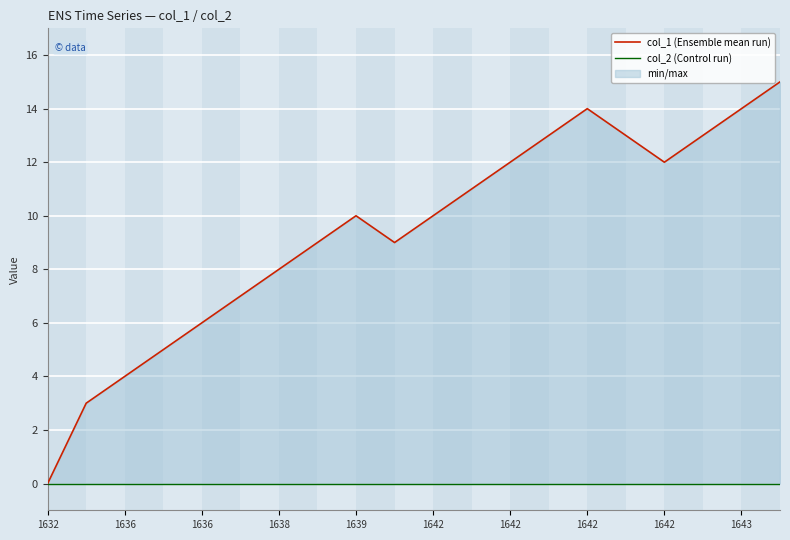

The col_2 (Control run) series shows 0 at 1636. True or false?

True